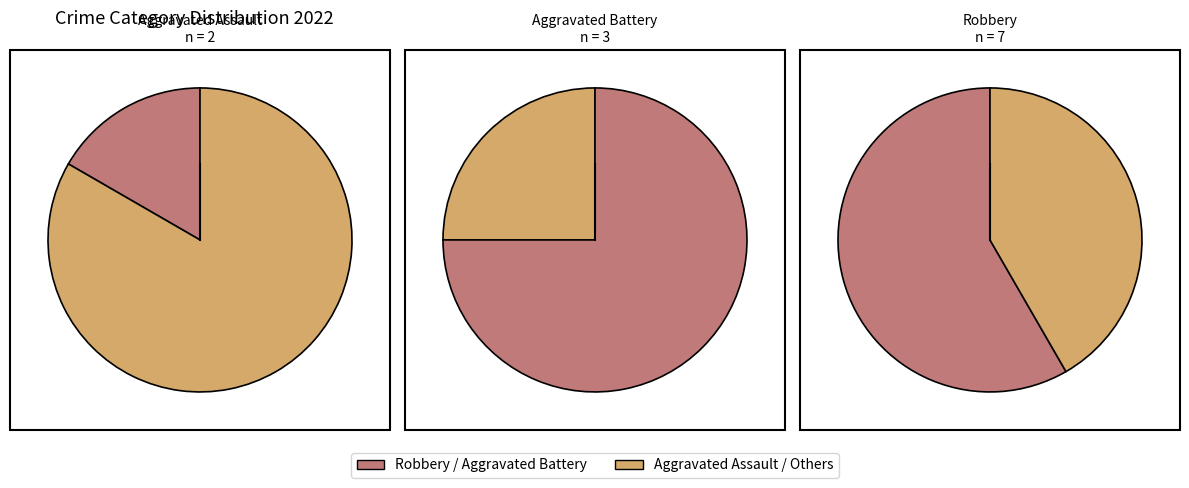

To the nearest percent, what is the difference between the Aggravated Assault and Aggravated Battery slice percentages?

8%